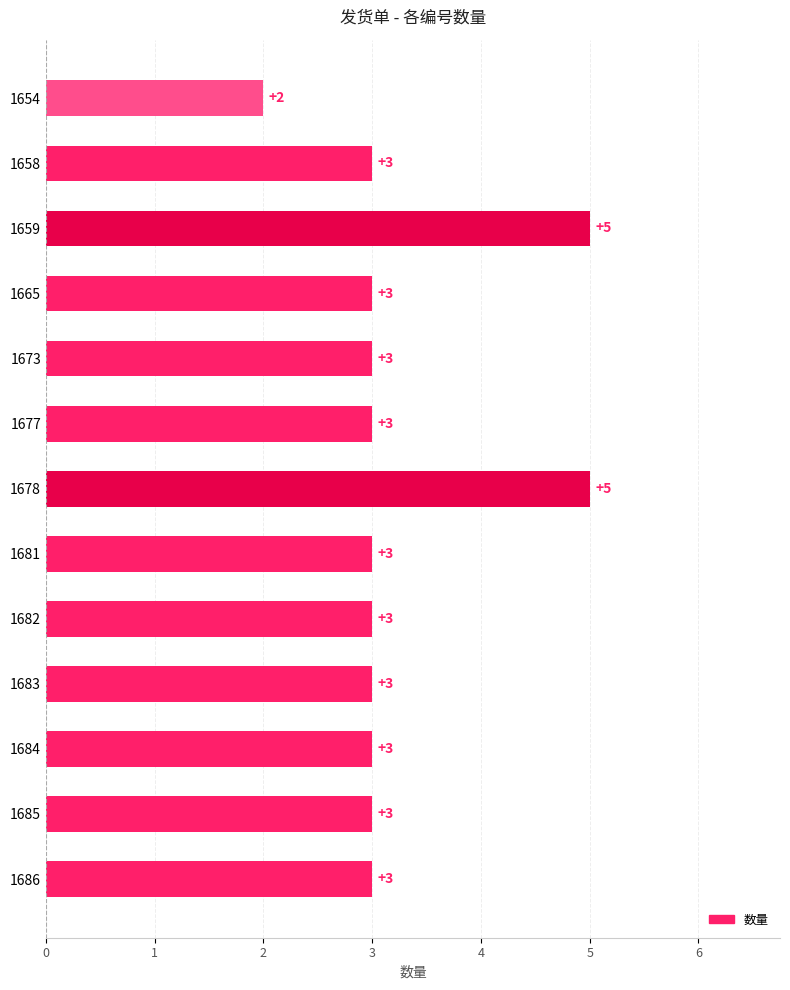

Reading bottom to top, list all the values displayed in this chart.

1686=3	1685=3	1684=3	1683=3	1682=3	1681=3	1678=5	1677=3	1673=3	1665=3	1659=5	1658=3	1654=2